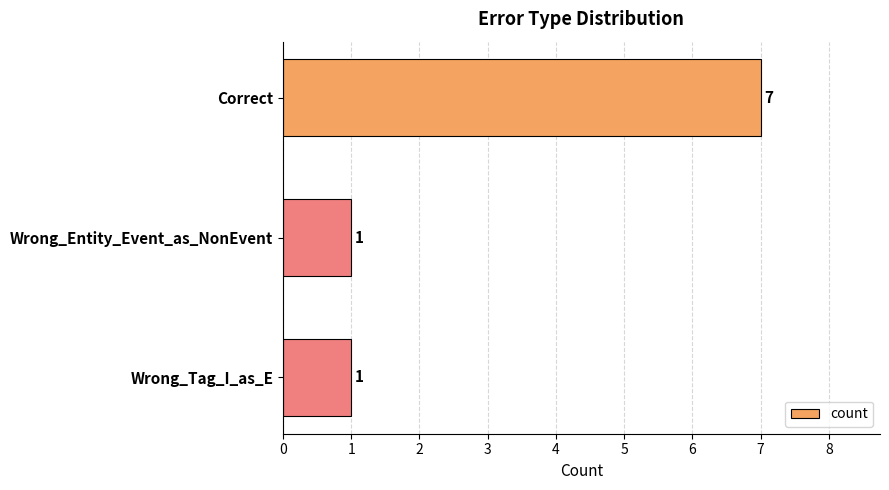

What is the approximate value at Correct?

7